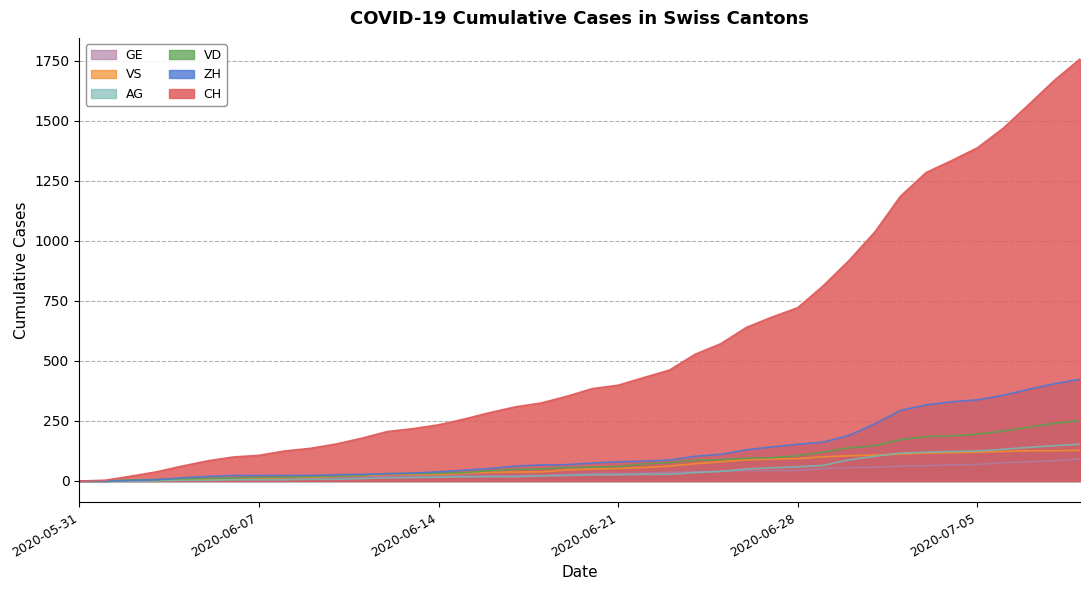

List the series in order of their peak value, lowest first.

GE, VS, AG, VD, ZH, CH